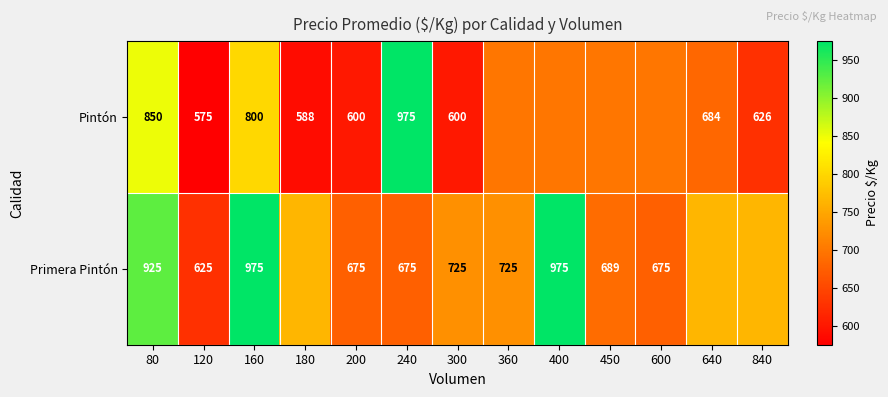

Rank the series at 80 from lowest to highest value.

Pintón, Primera Pintón